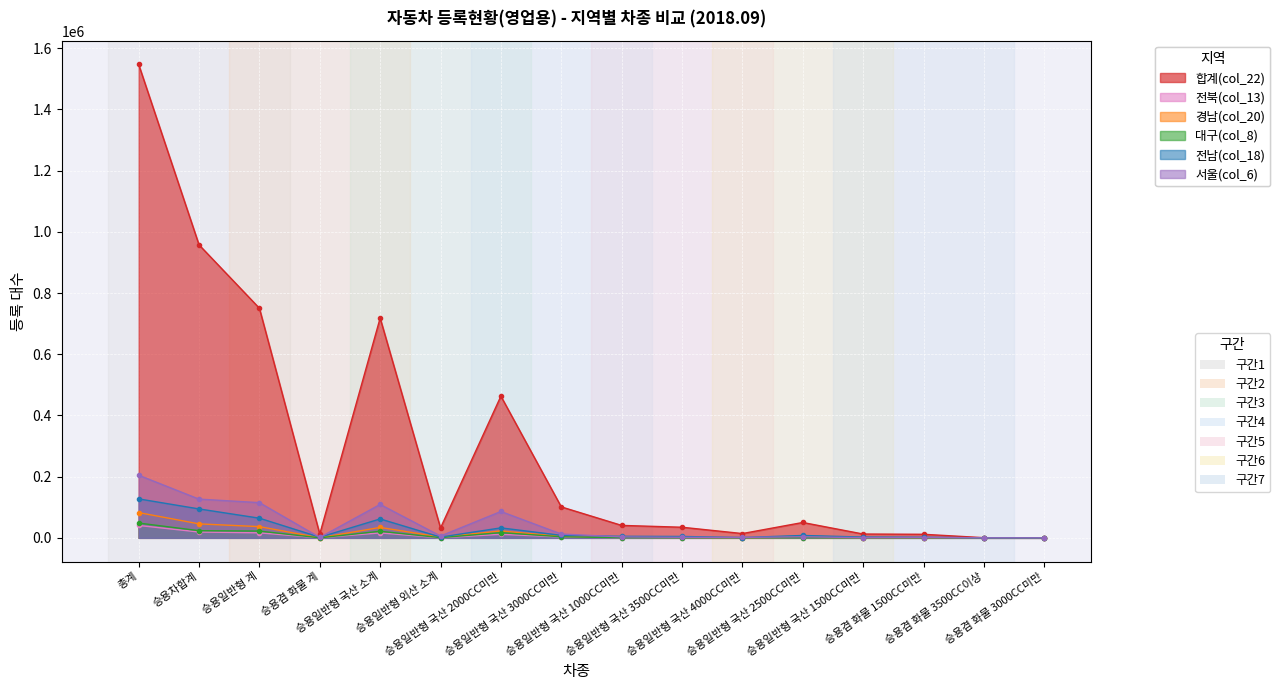

How many interior local peaks does the 서울(col_6) series have?

4